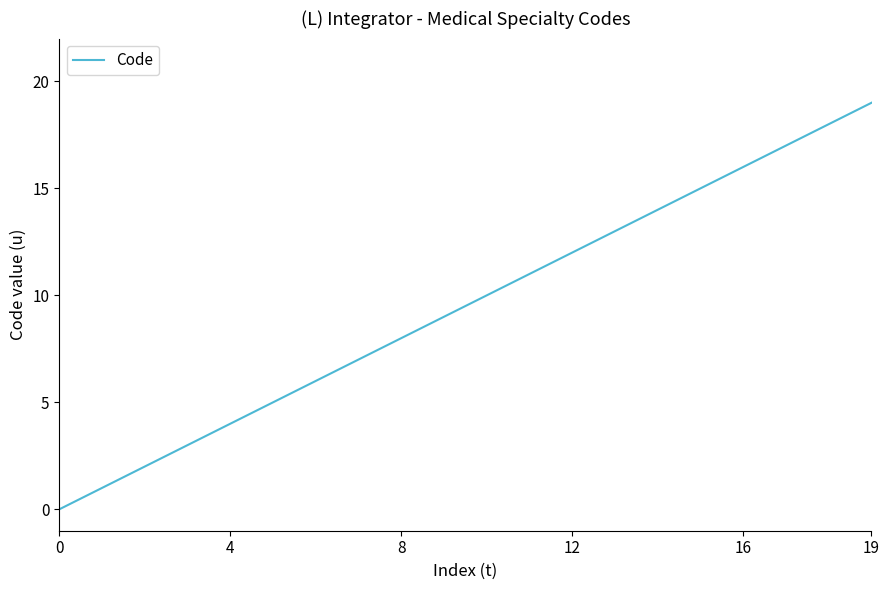

What is the maximum value shown in the chart?

19